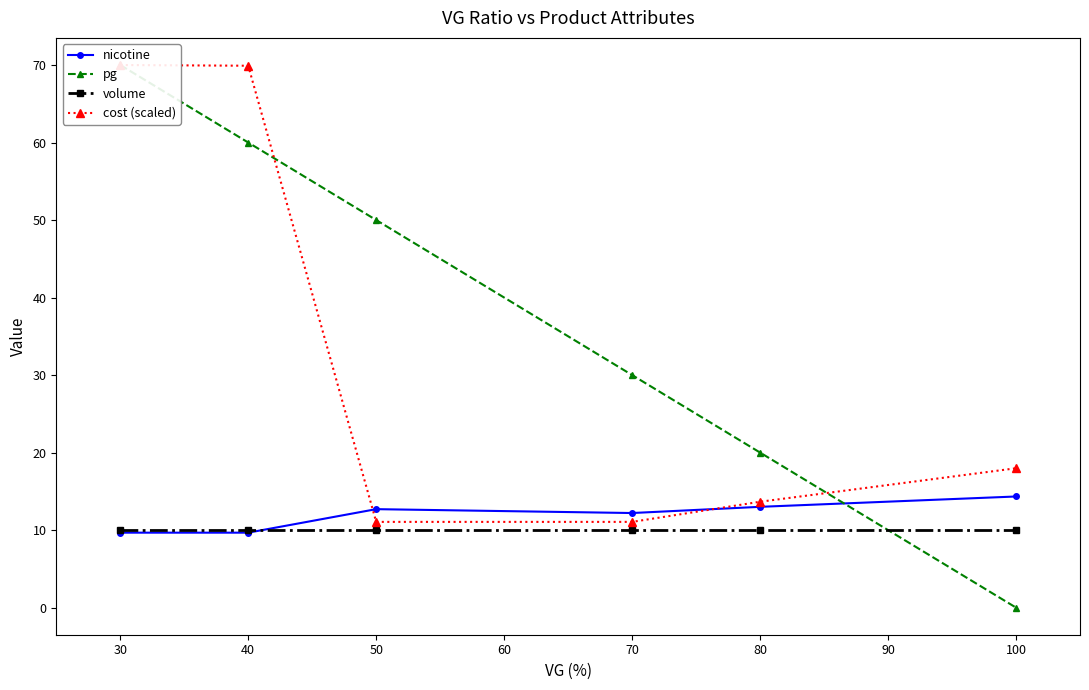

Between 30 and 50, which is larger?

50